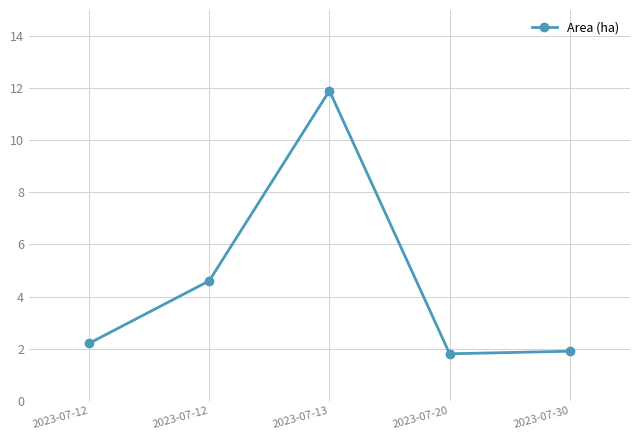

Which label corresponds to the smallest value in the chart?

2023-07-20